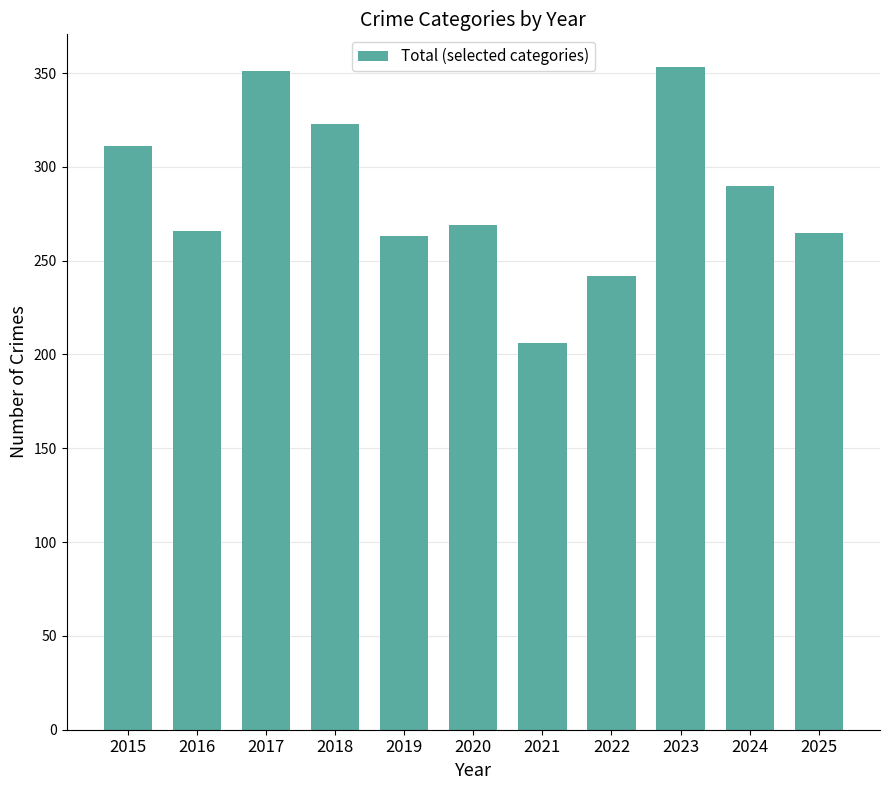

Which label corresponds to the smallest value in the chart?

2021